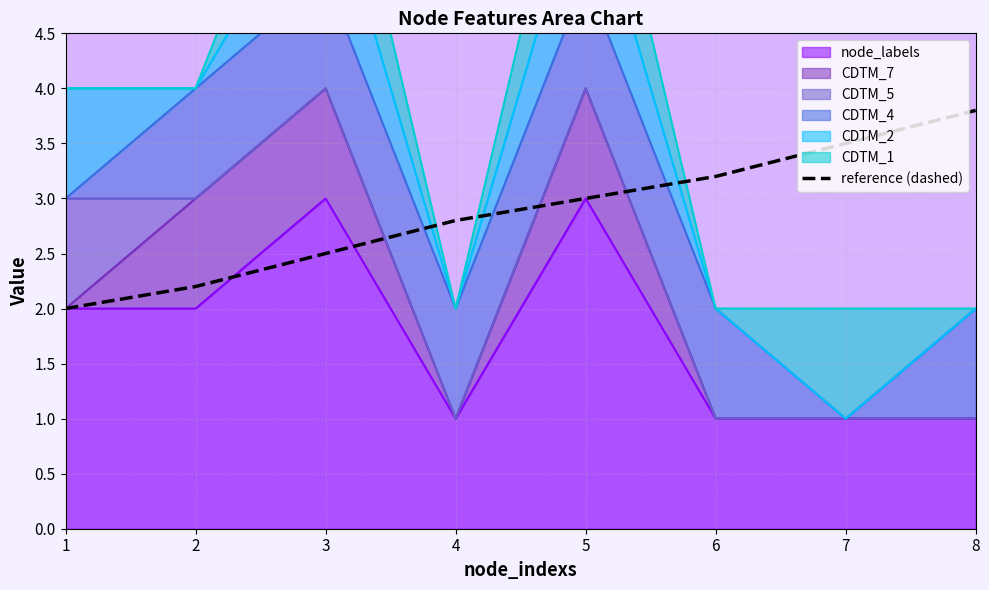

What is the approximate value at 1?

2.0